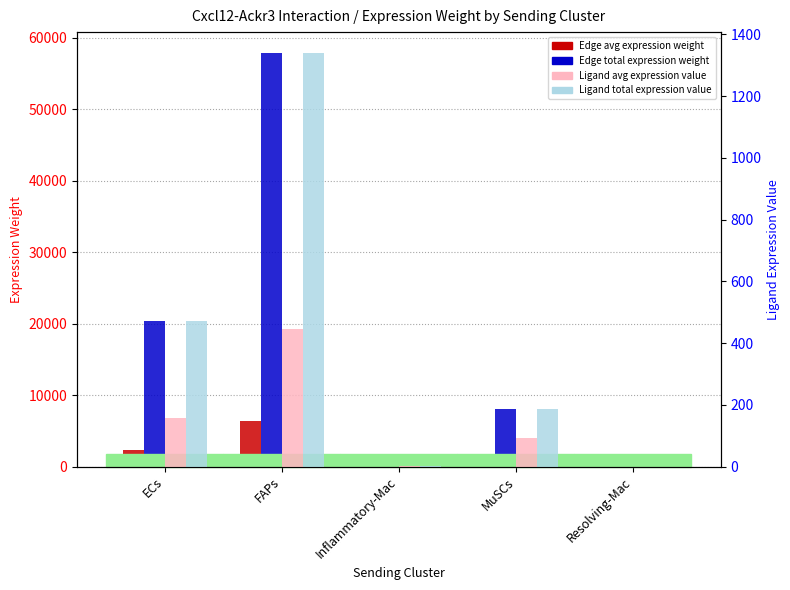

Reading right to left, extract all data points from this chart.

Edge average expression weight: 0.9	1333.6	6.8	6436.1	2263.8
Edge total expression weight: 8.0	8001.4	61.5	57924.7	20373.8
Ligand average expression value: 0.1	92.6	0.5	446.7	157.1
Ligand total expression value: 0.2	185.1	1.4	1340.0	471.3